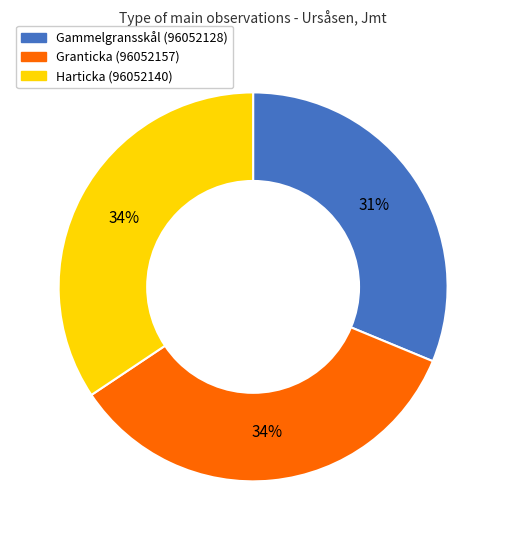

Which category has the smallest portion of the pie?

Gammelgransskål (96052128)